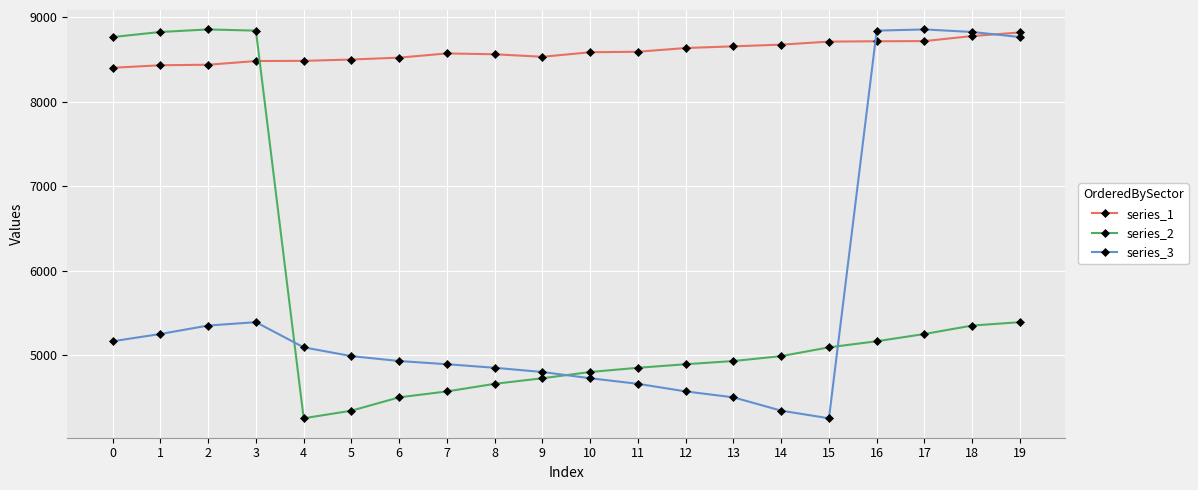

At how many categories does at least one series exceed 4498?

20